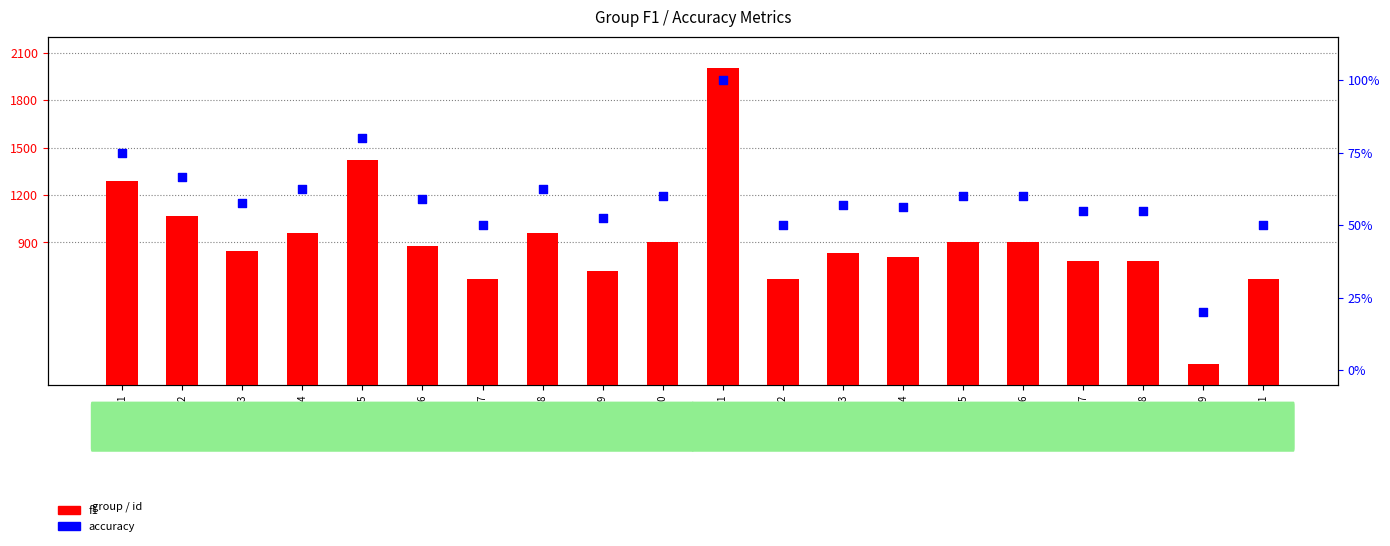

Which series reaches the minimum Y coordinate?

accuracy